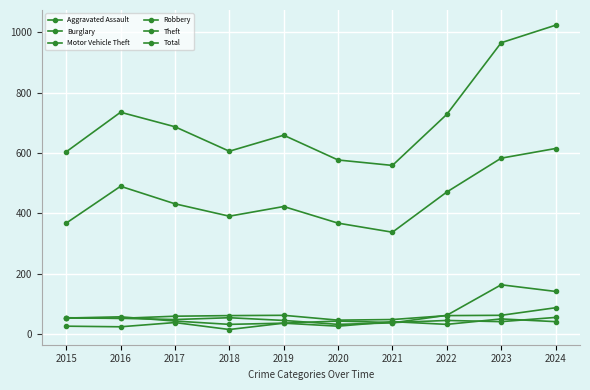

How many interior local peaks does the Motor Vehicle Theft series have?

2